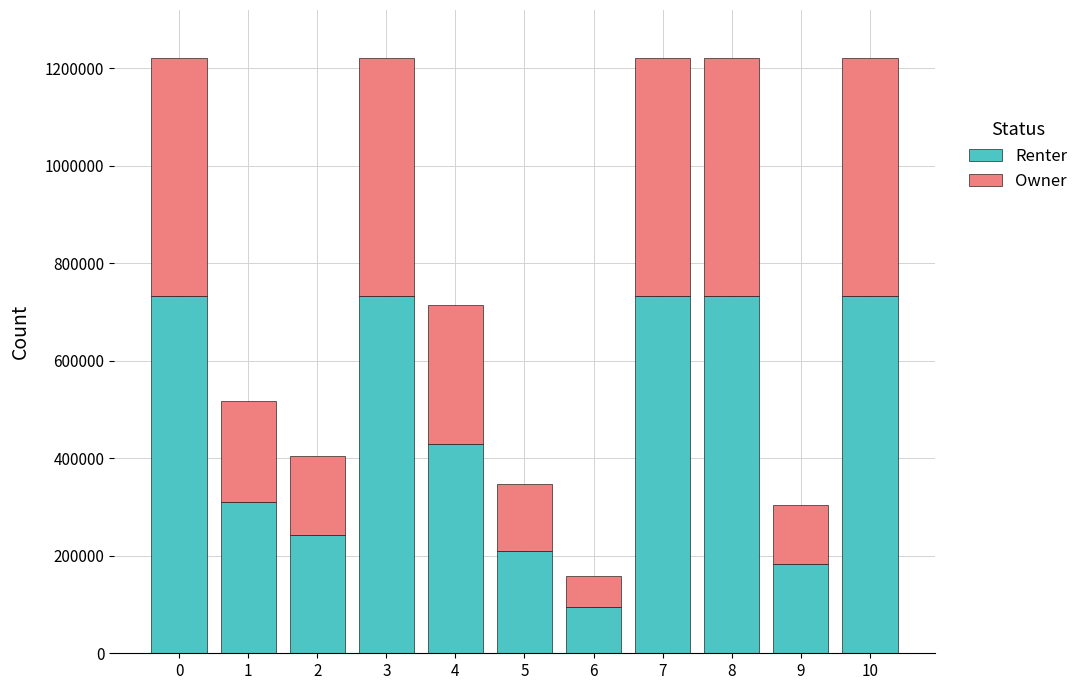

The value of Renter at 5 is 130642.7. True or false?

False